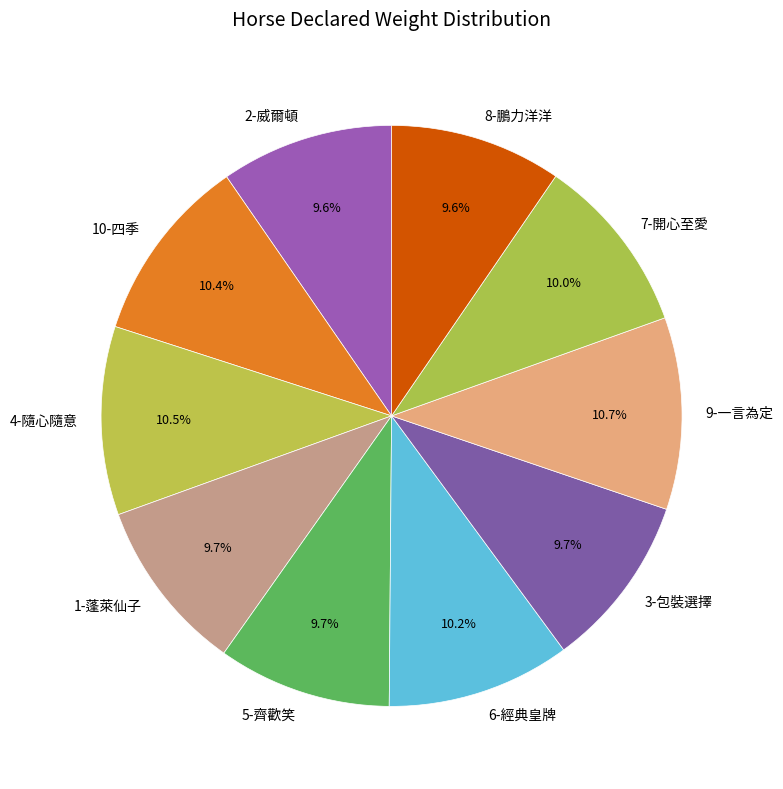

Is the sum of 7-開心至愛 and 8-鵬力洋洋 greater than half?

No